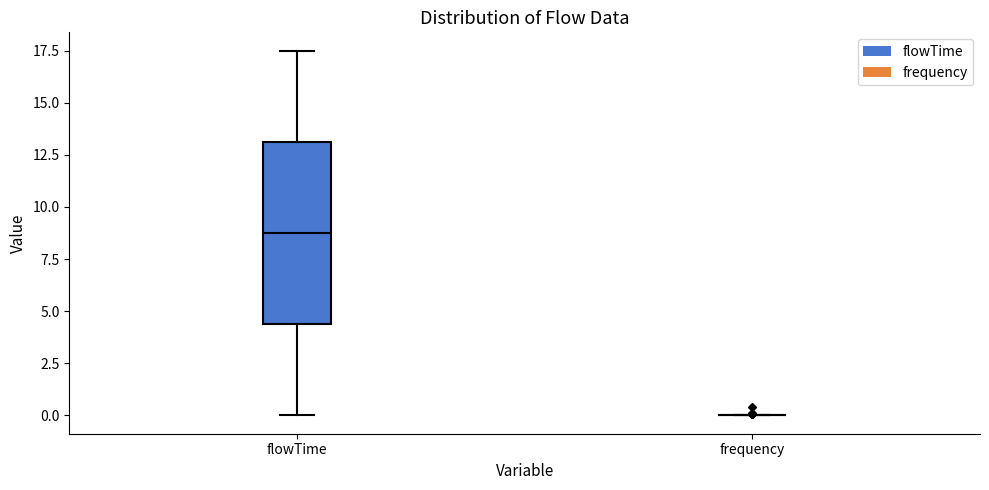

Reading left to right, read every box against the y-axis: the position of its median line, the range the box covers, and the ends of its whiskers. The values are not printed on the chart, so give them approximately, as read against the axis.

flowTime: median 9.0, box 4.5 to 13.0, whiskers 0.0 to 17.5
frequency: box collapsed to a line at 0.0, whiskers 0.0 to 0.0